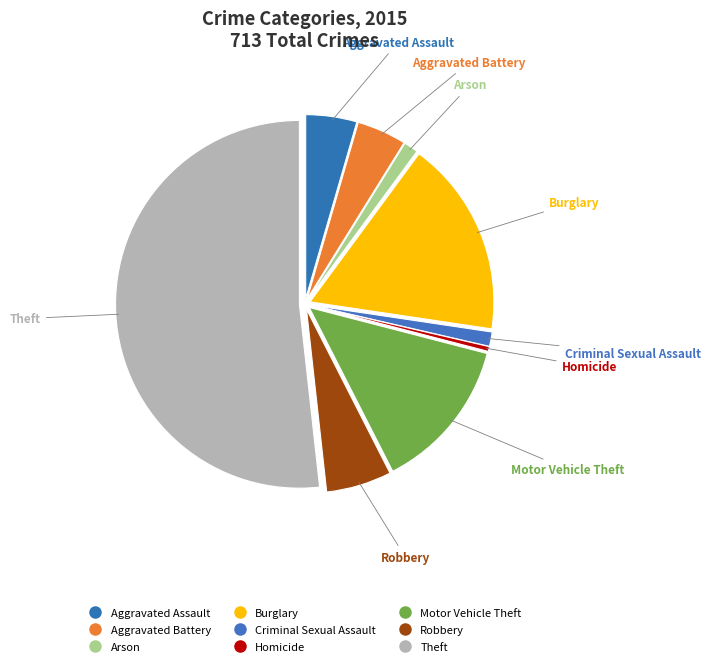

What percentage is NOT represented by Motor Vehicle Theft?

86.5%